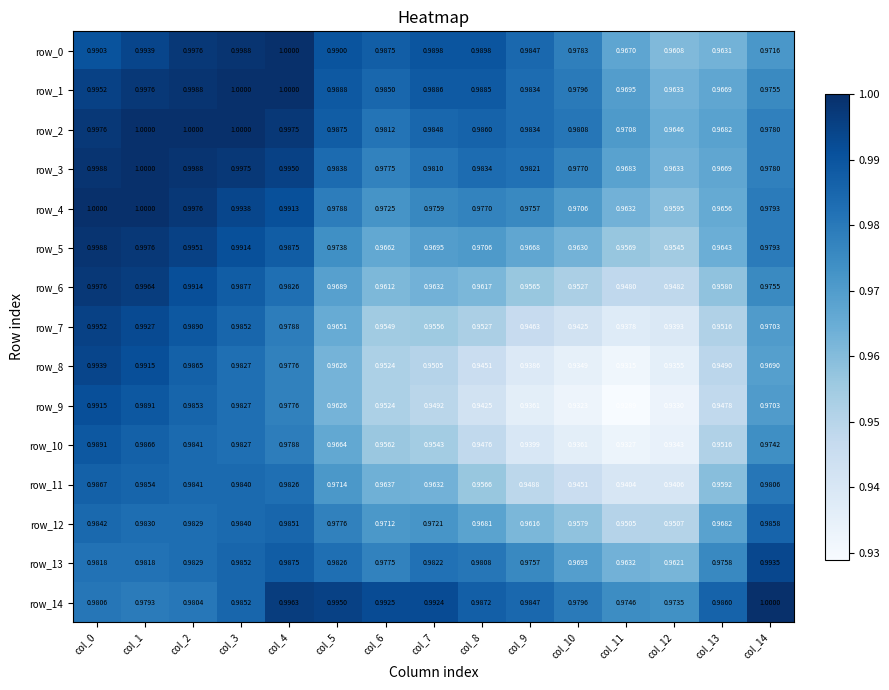

The row_0 series shows 1.5 at col_6. True or false?

False